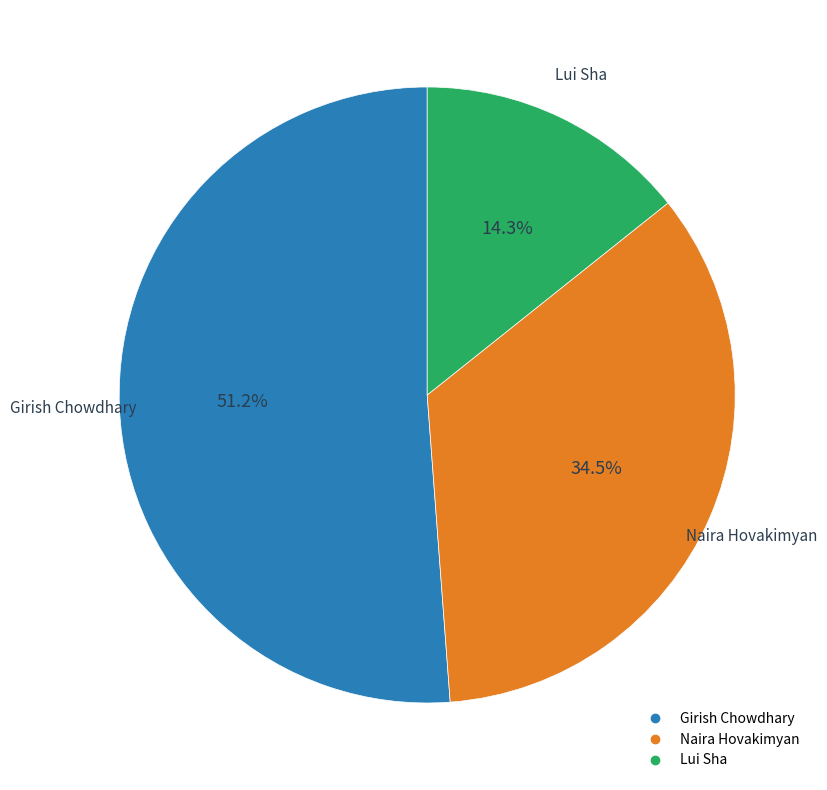

Which category has the biggest portion of the pie?

Girish Chowdhary